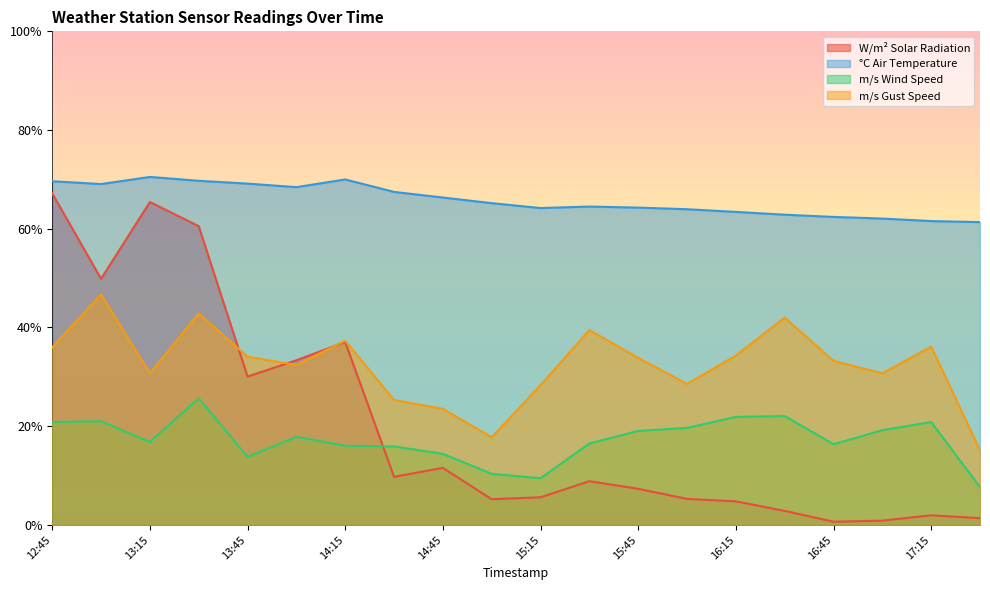

What is the average value of the m/s Gust Speed series?

32.4